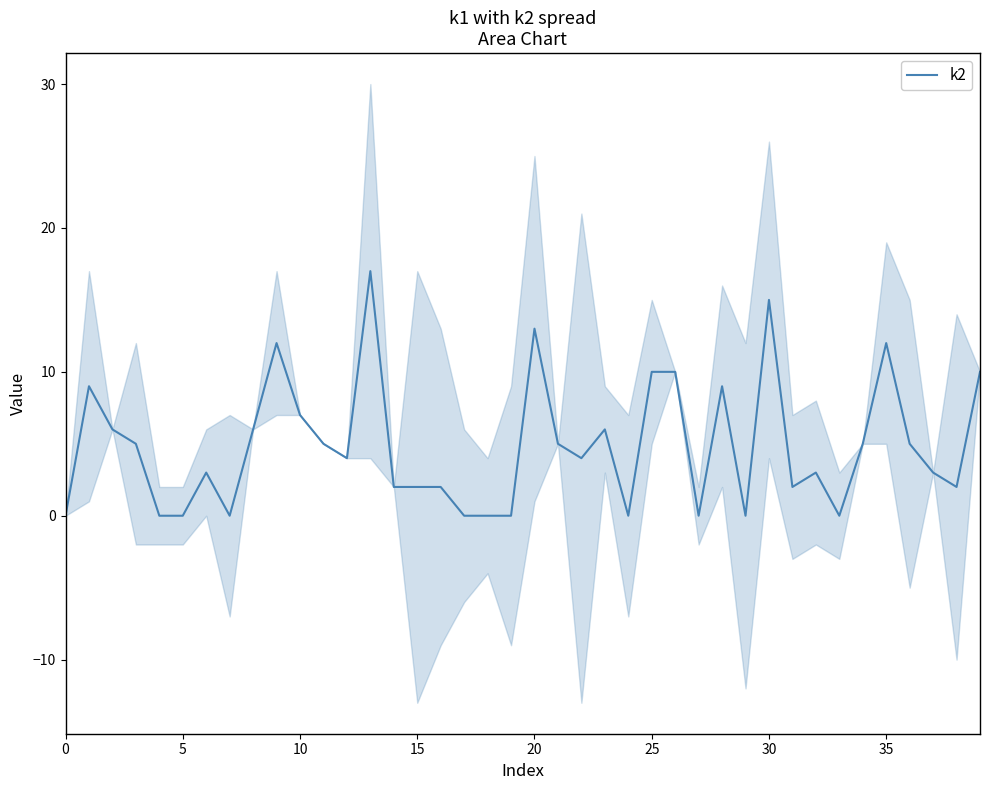

Read the value at 25, to the nearest 5.

10